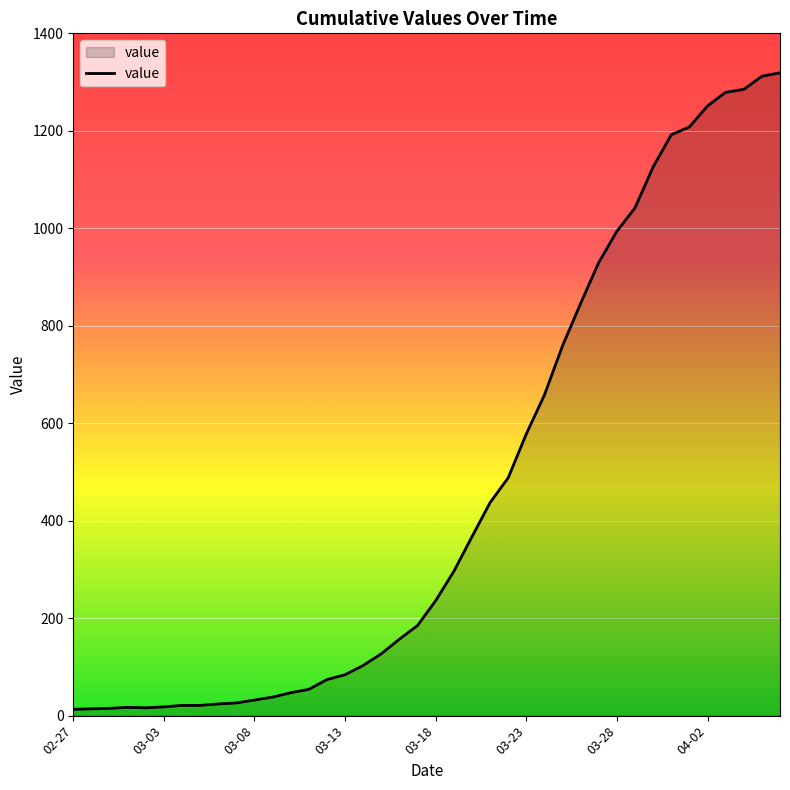

What is the average value?

467